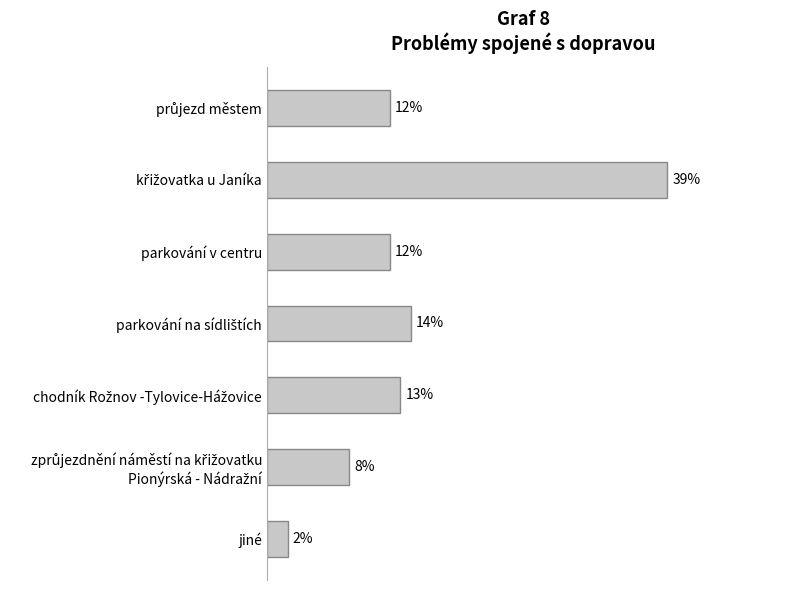

Which category has the lowest value across all series?

jiné